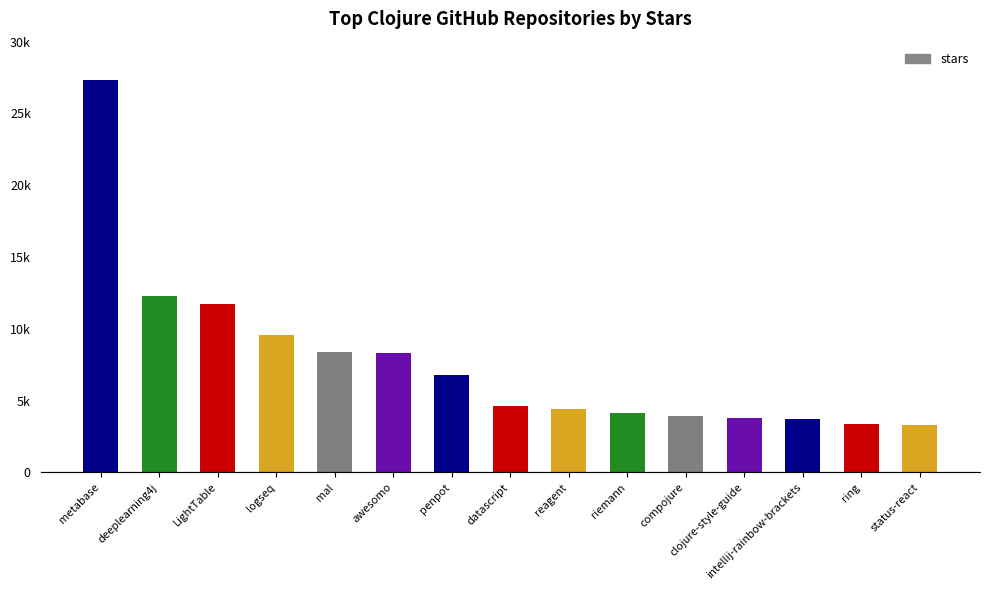

Reading left to right, what are all the values shown in this chart?

metabase=27300	deeplearning4j=12300	LightTable=11700	logseq=9600	mal=8400	awesomo=8300	penpot=6800	datascript=4600	reagent=4400	riemann=4100	compojure=3900	clojure-style-guide=3800	intellij-rainbow-brackets=3700	ring=3400	status-react=3300